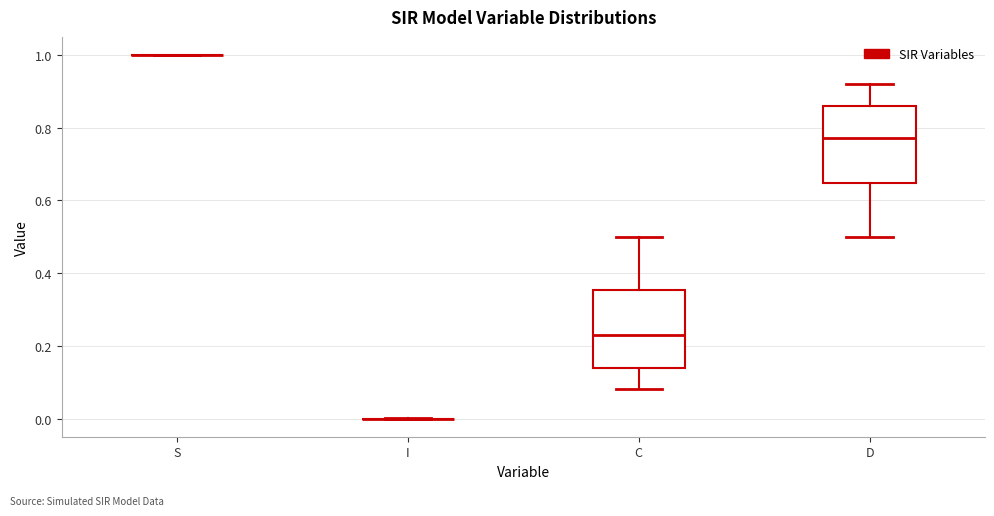

Reading left to right, transcribe this box plot: for each box, give where its median line is, the range the box spans, and where its two whiskers end, as read against the y-axis. The values are not printed on the chart, so give them approximately, as read against the axis.

S: box collapsed to a line at 1.00, whiskers 1.00 to 1.00
I: box collapsed to a line at 0.00, whiskers 0.00 to 0.00
C: median 0.22, box 0.14 to 0.36, whiskers 0.08 to 0.50
D: median 0.78, box 0.64 to 0.86, whiskers 0.50 to 0.92